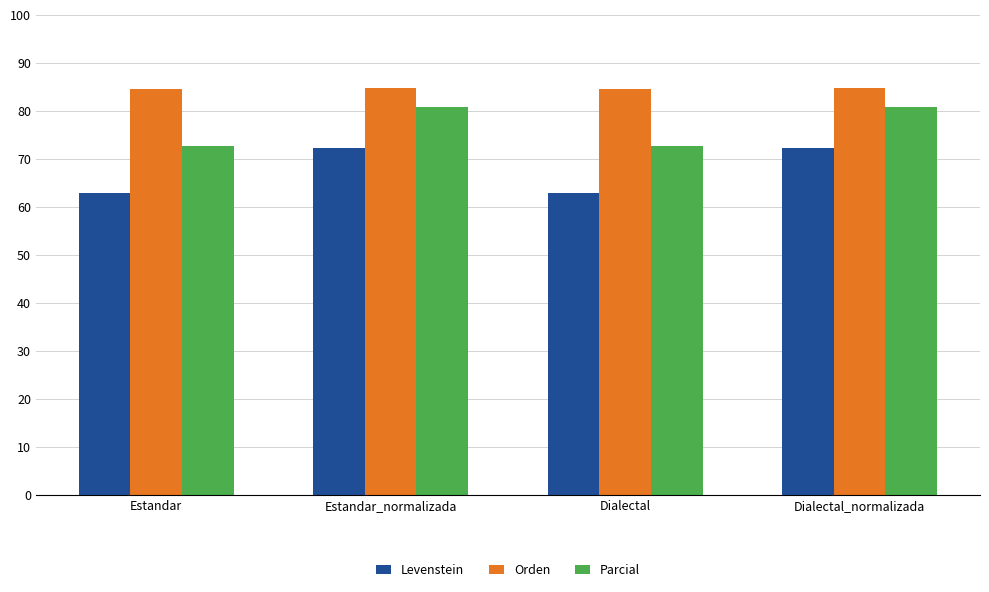

The value of Levenstein at Dialectal is 62.9. True or false?

True